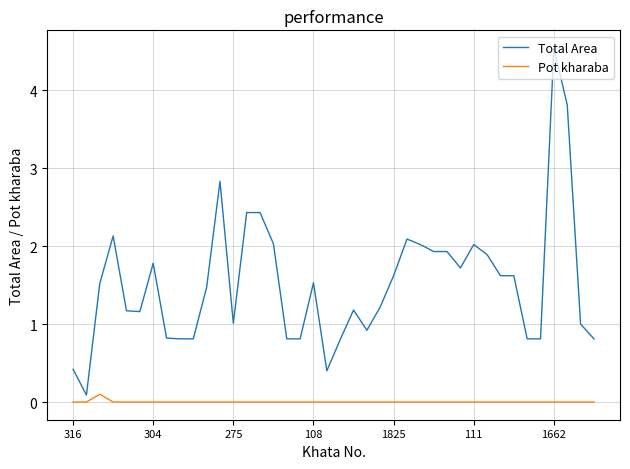

Rank the series by their average value, from highest to lowest.

Total Area, Pot kharaba